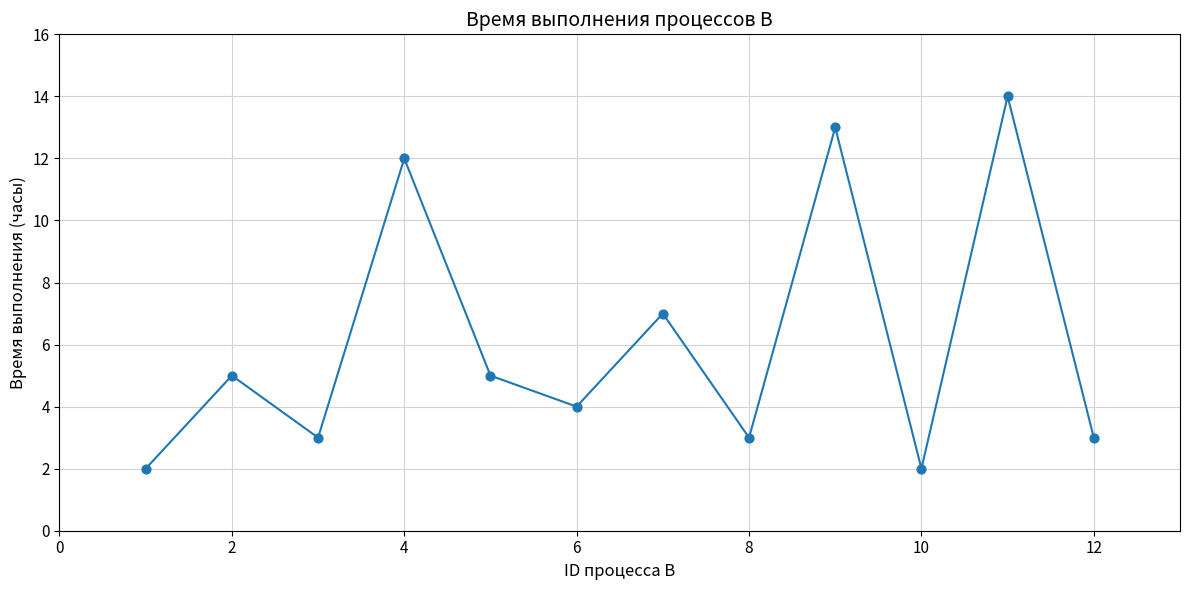

What Y value in the scatter plot is closest to 8?

7